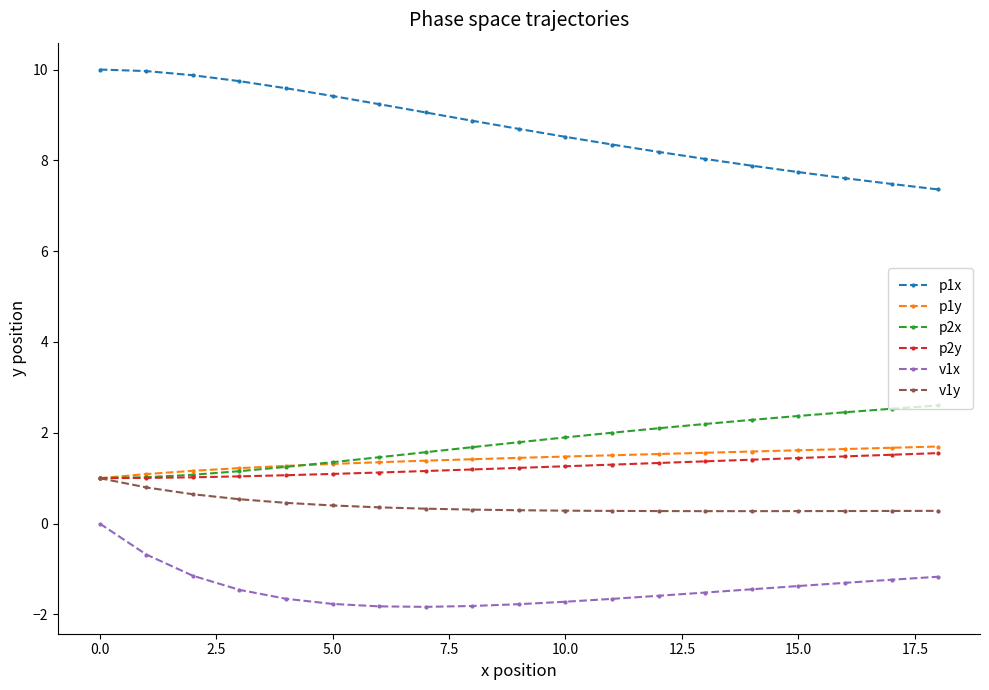

True or false: v1x and v1y cross at least once.

False